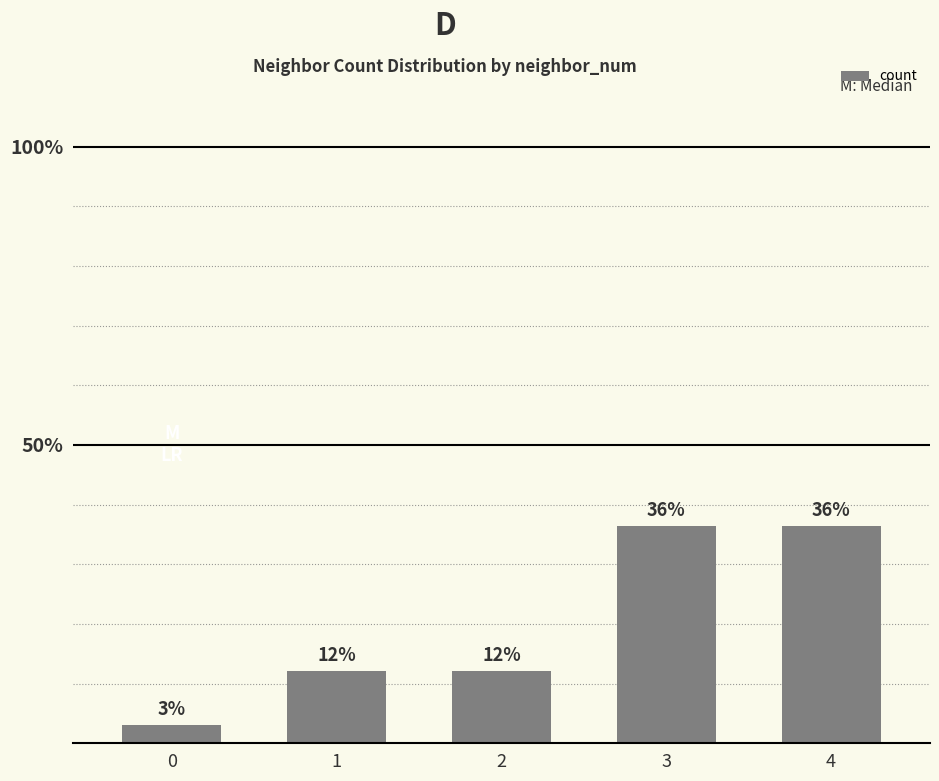

Does the chart contain any negative values?

No